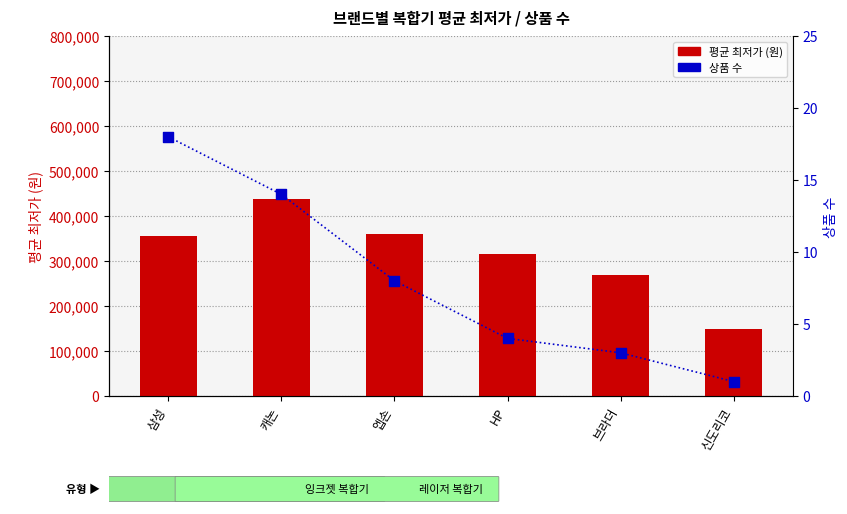

Which series has the widest spread of Y values?

평균 최저가 (원)